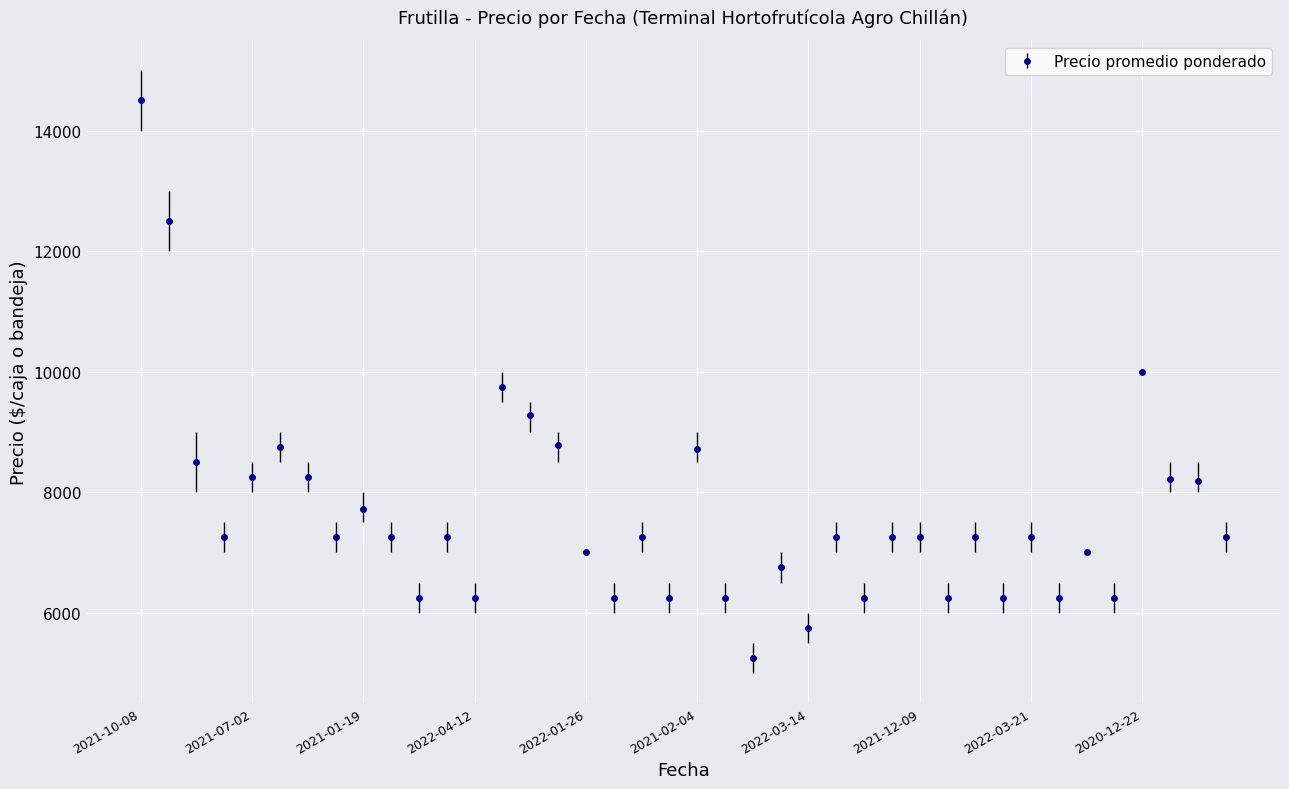

What is the smallest value displayed?

5250